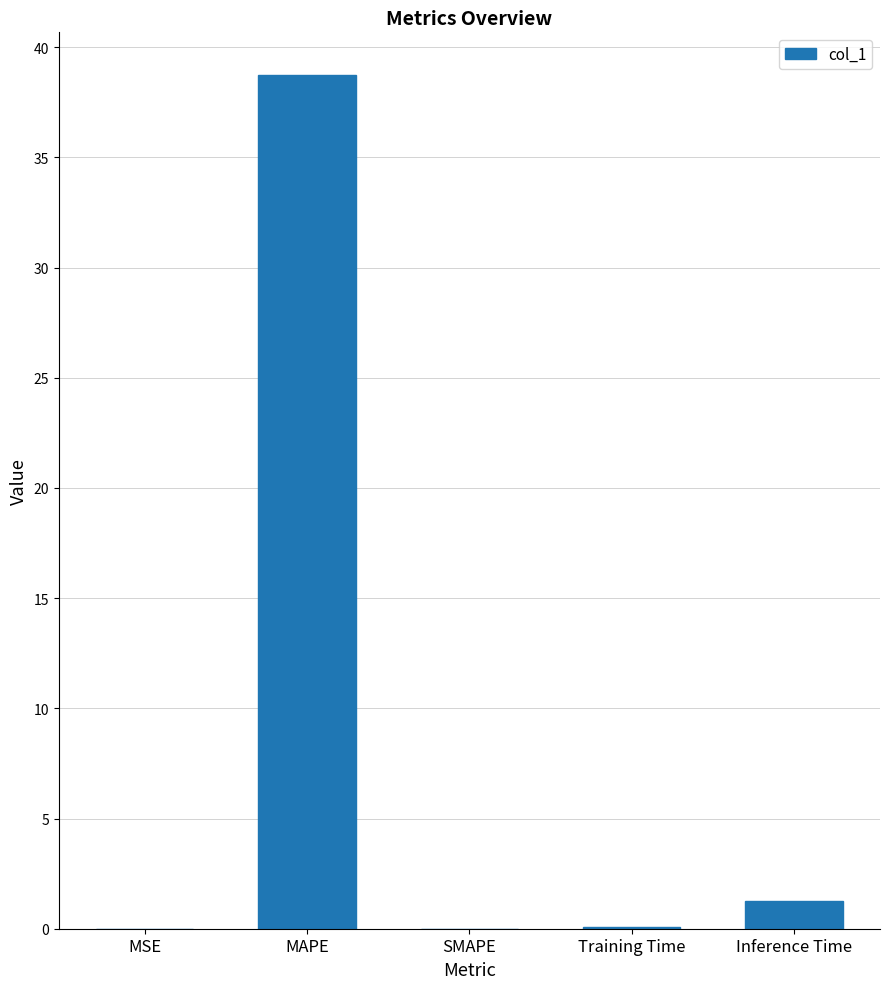

Which has a higher value, MSE or Inference Time?

Inference Time